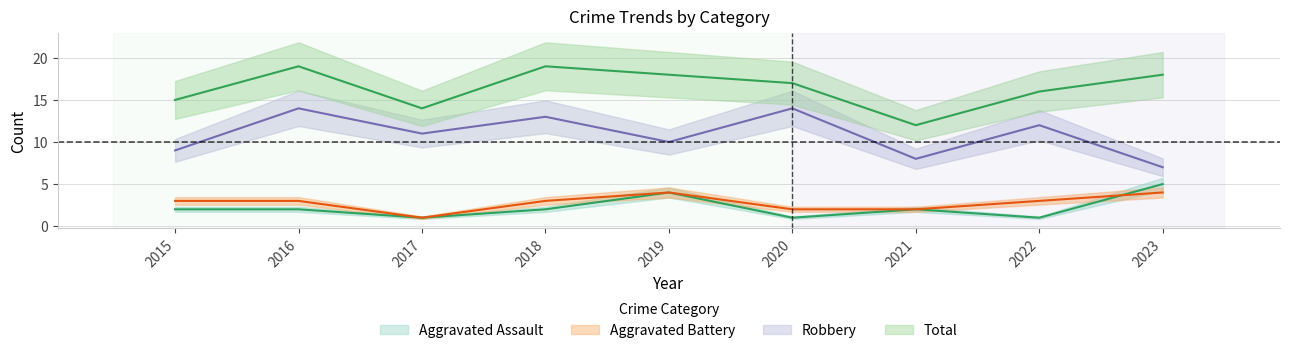

List the series in order of their peak value, highest first.

Total, Robbery, Aggravated Assault, Aggravated Battery